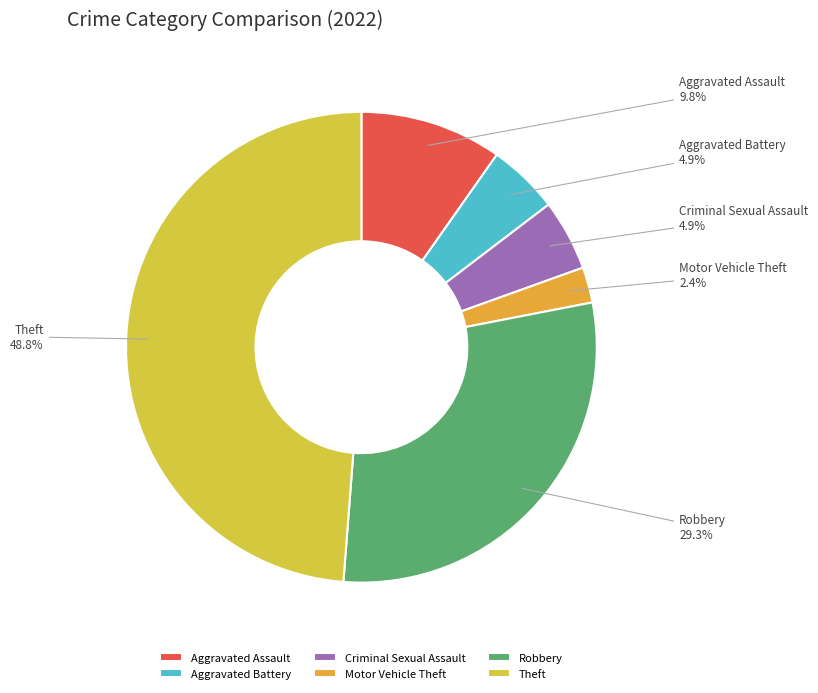

To the nearest percent, what is the combined percentage of Theft and Robbery?

78%